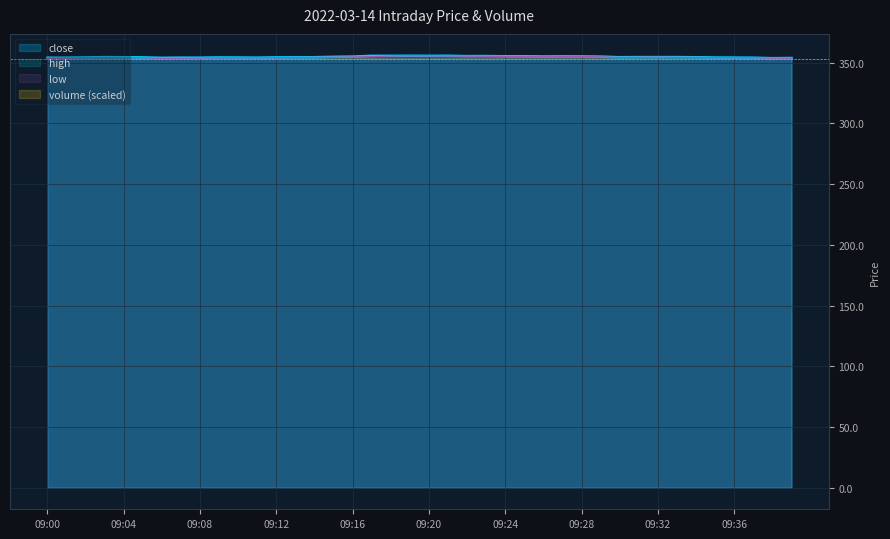

What is the maximum value for close?

355.8